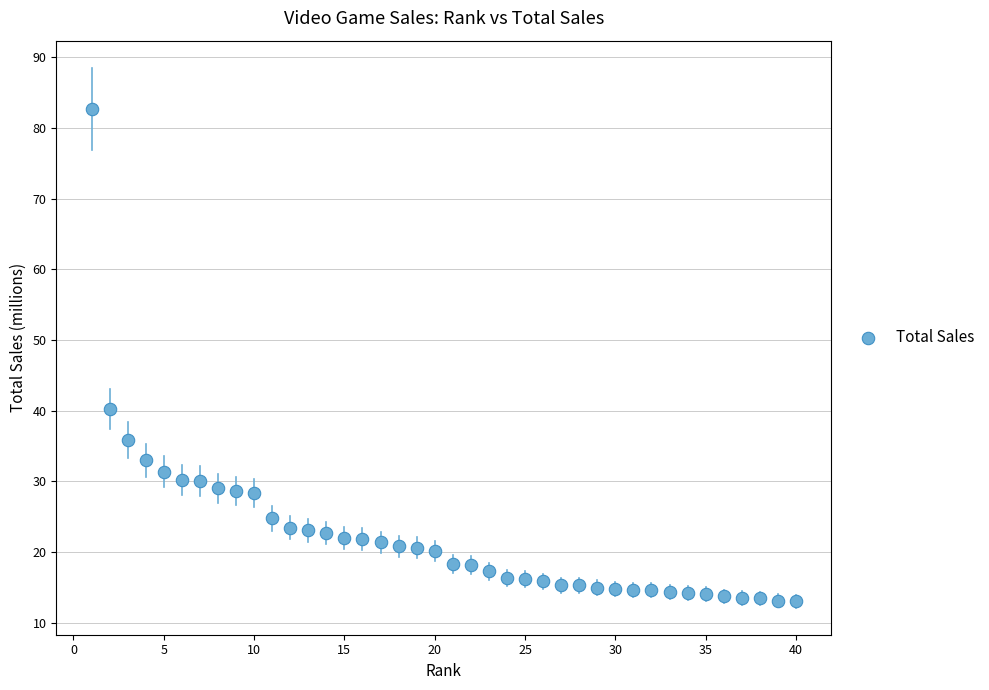

What Y value in the scatter plot is closest to 47?

40.2